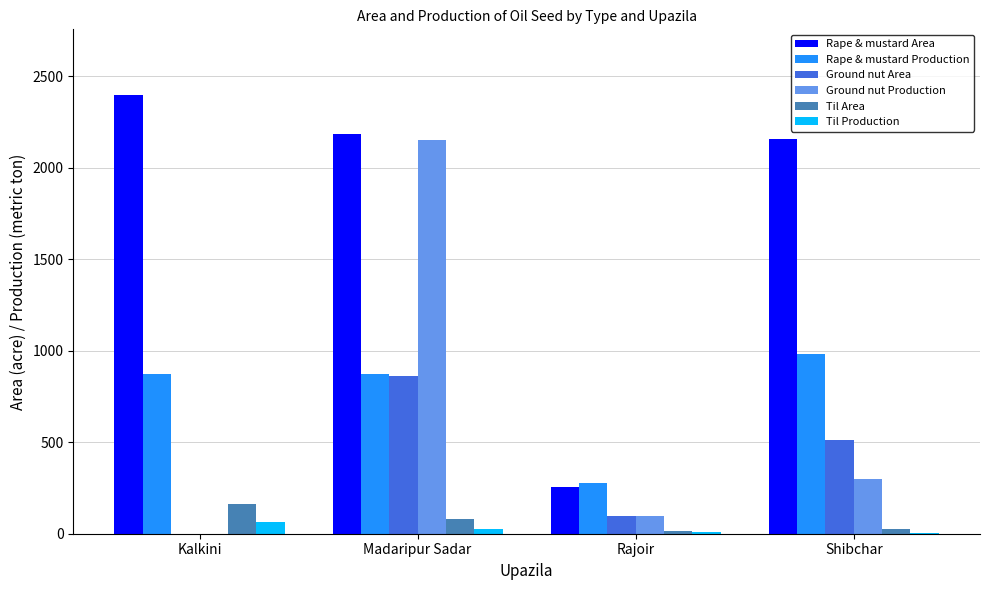

Which series has the largest total across all categories?

Rape & mustard Area